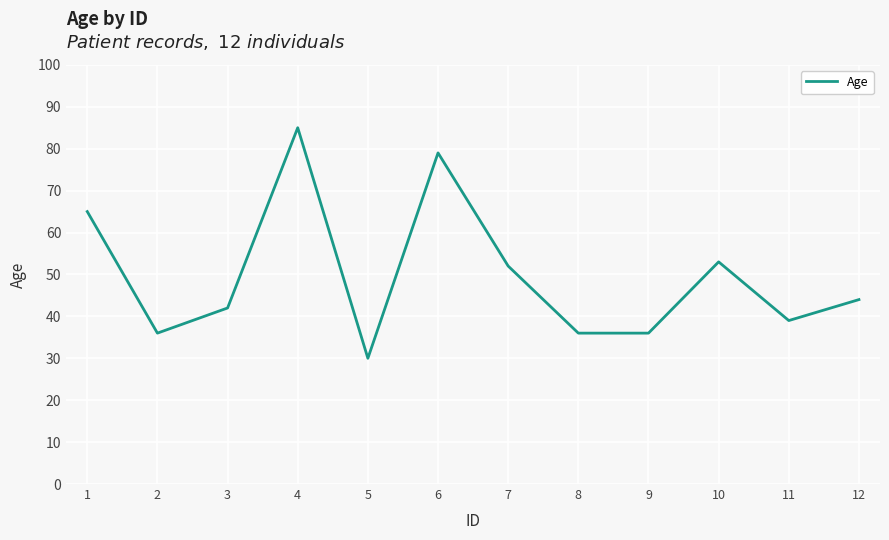

Between 1 and 2, which is larger?

1